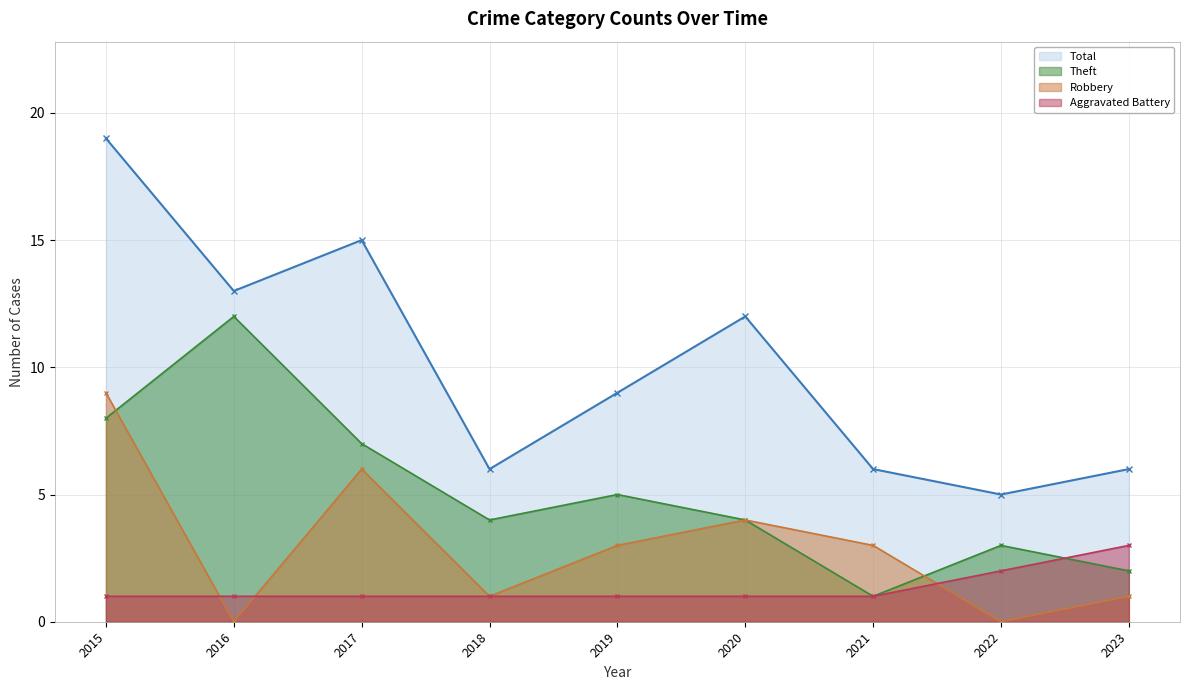

Reading left to right, extract all data points from this chart.

Theft: 2015=8	2016=12	2017=7	2018=4	2019=5	2020=4	2021=1	2022=3	2023=2
Robbery: 2015=9	2016=0	2017=6	2018=1	2019=3	2020=4	2021=3	2022=0	2023=1
Aggravated Battery: 2015=1	2016=1	2017=1	2018=1	2019=1	2020=1	2021=1	2022=2	2023=3
Total: 2015=19	2016=13	2017=15	2018=6	2019=9	2020=12	2021=6	2022=5	2023=6